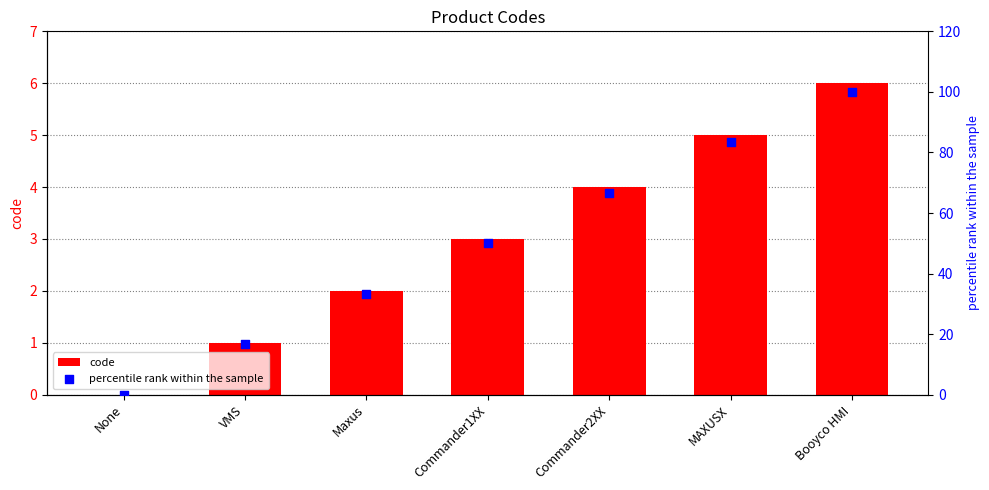

Is the value of percentile rank within the sample at Booyco HMI greater than the value of code at None?

Yes